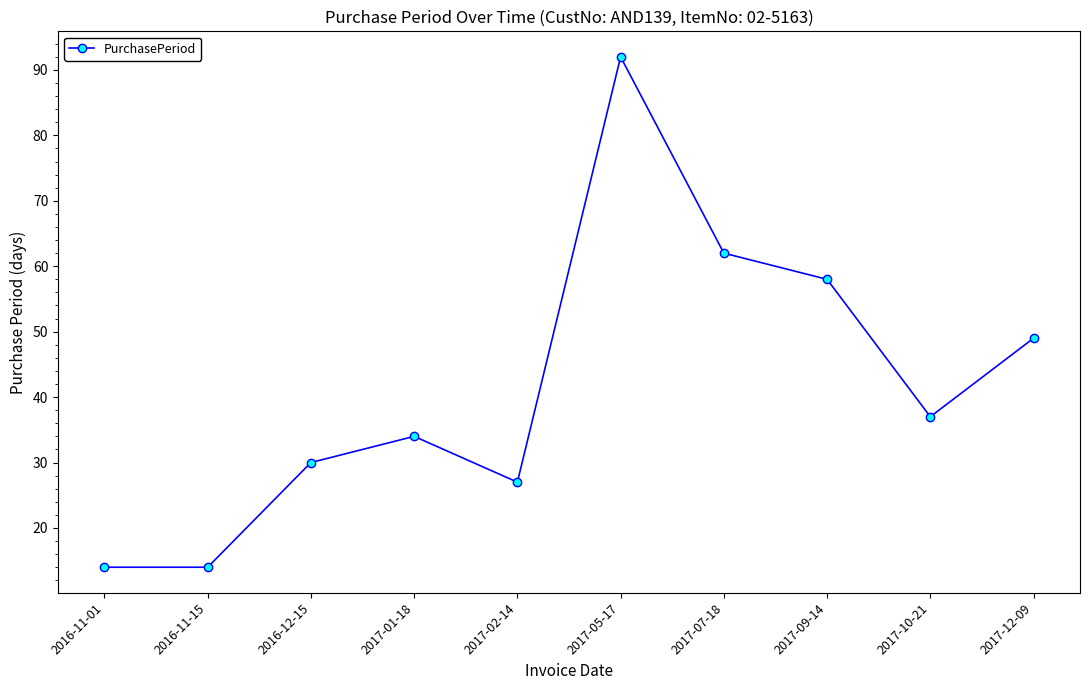

Which has a higher value, 2017-01-18 or 2016-11-15?

2017-01-18